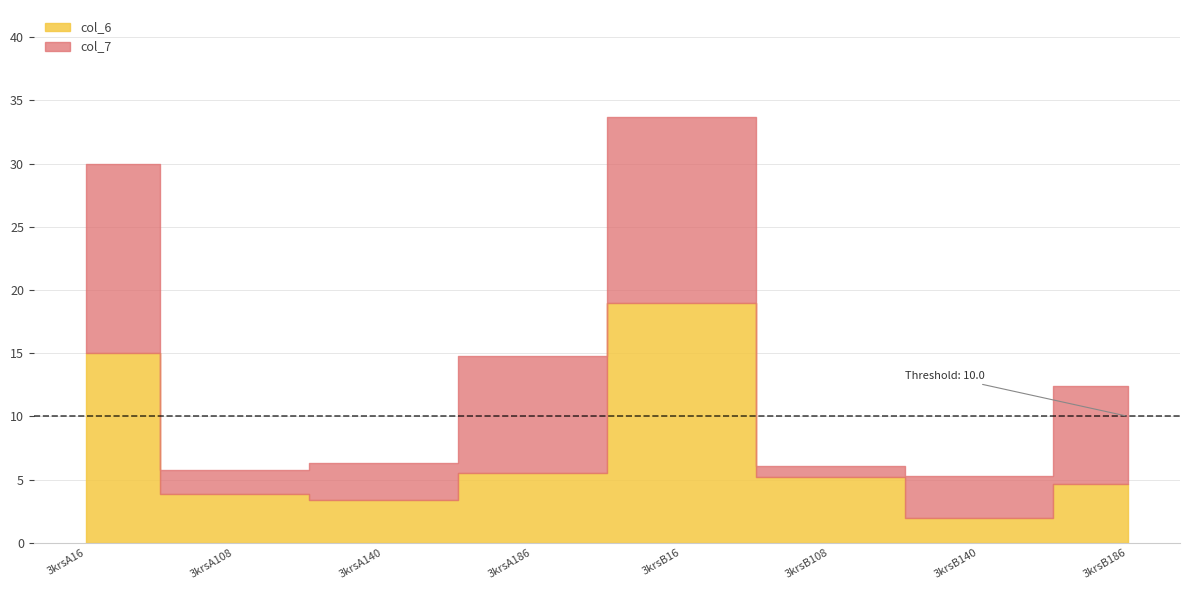

What are all the series names shown in the legend?

col_6, col_7